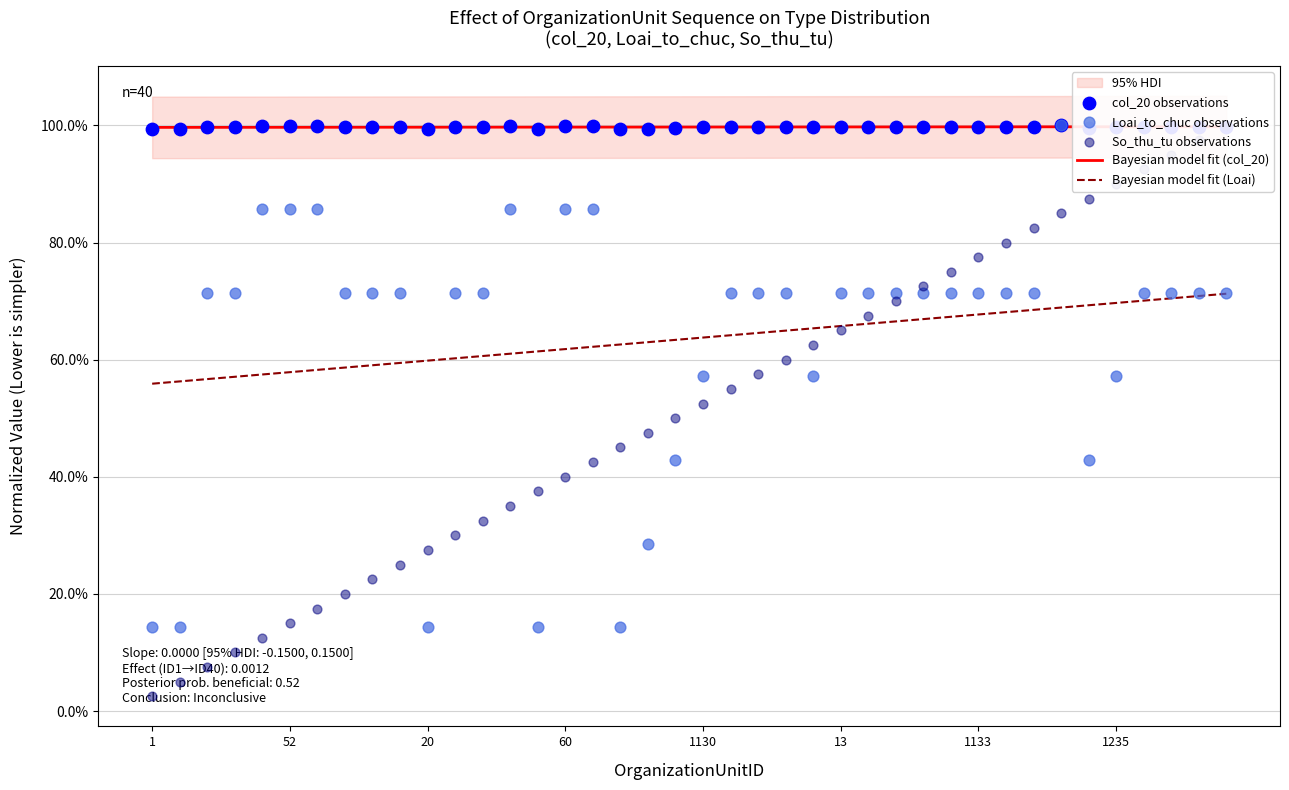

What is the total value across all series at 1131?

2.2